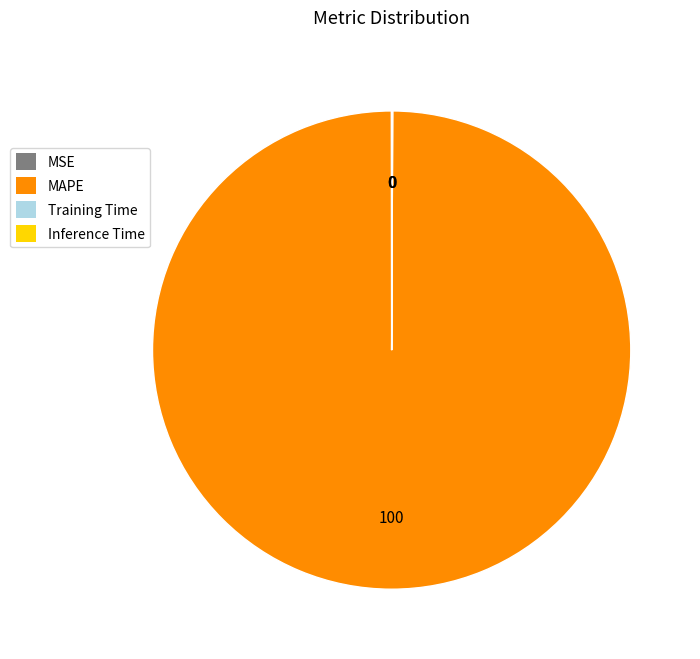

What is the largest slice in the pie chart?

MAPE